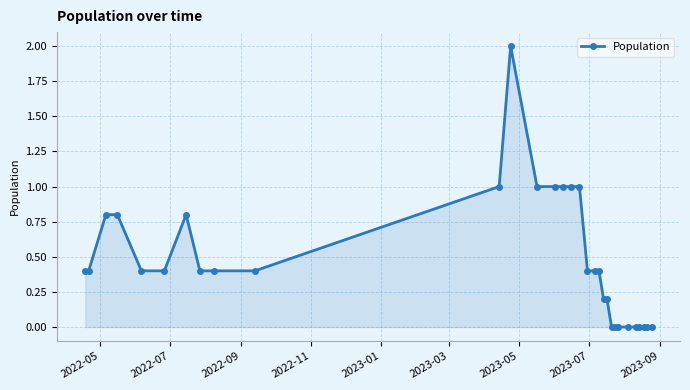

What is the value of the 6th point from the left?

0.4